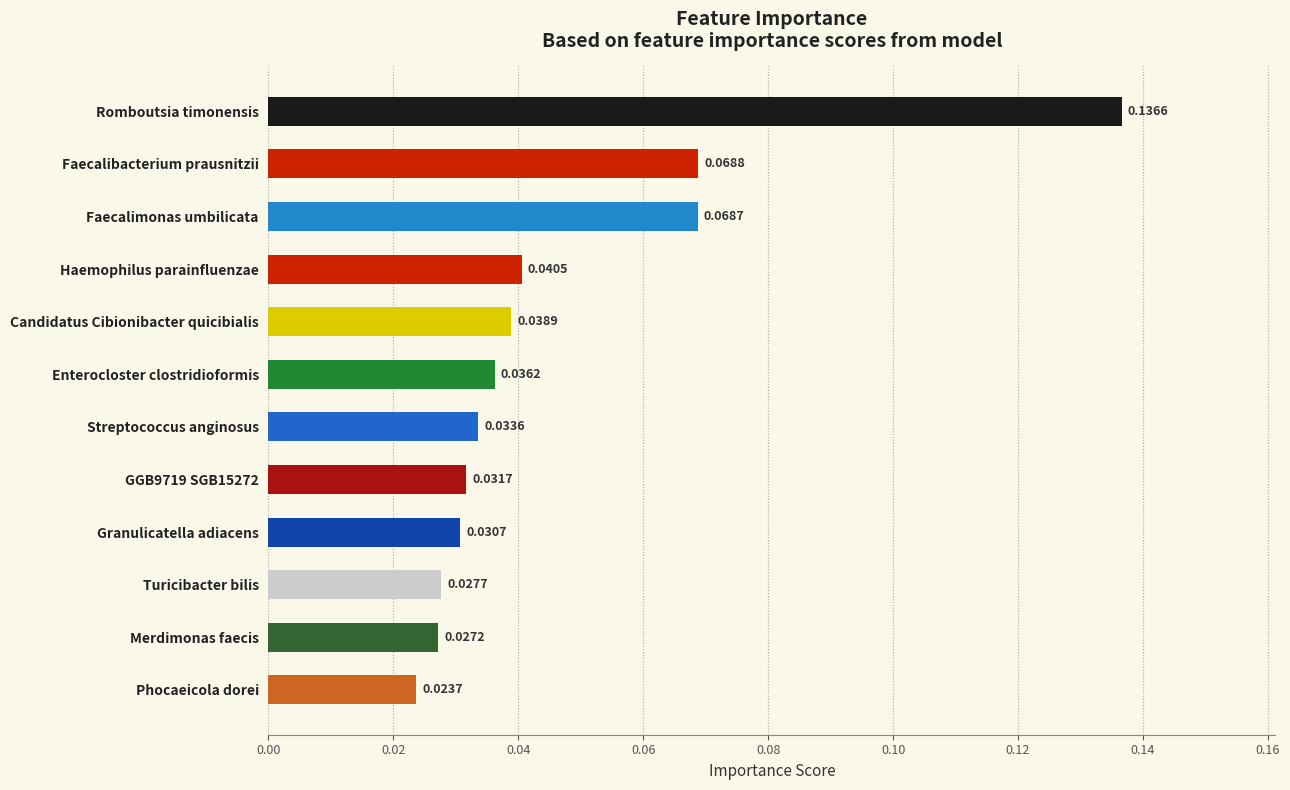

How many values are between 0 and 1?

12